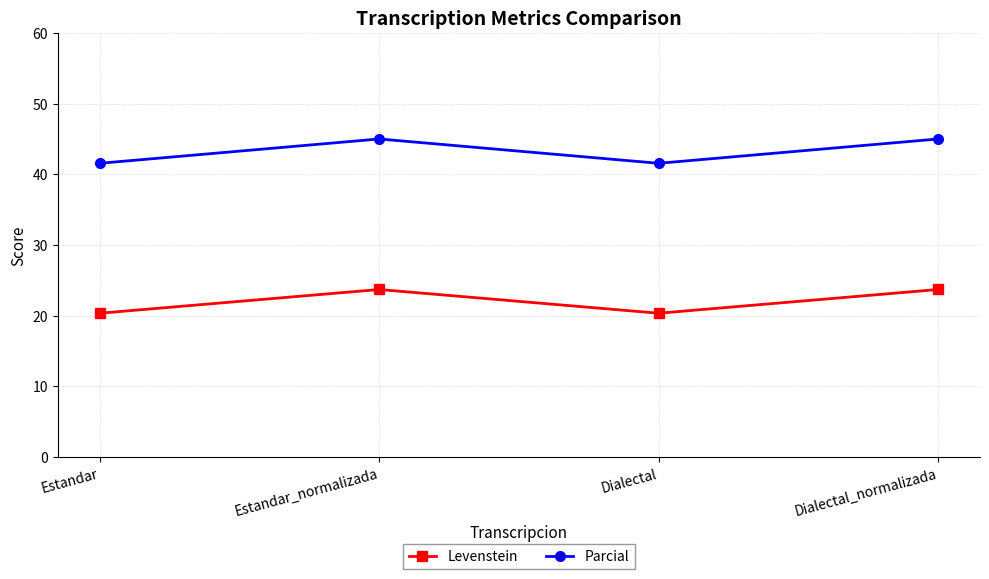

What is the difference between the maximum and minimum values in the Parcial series?

3.4